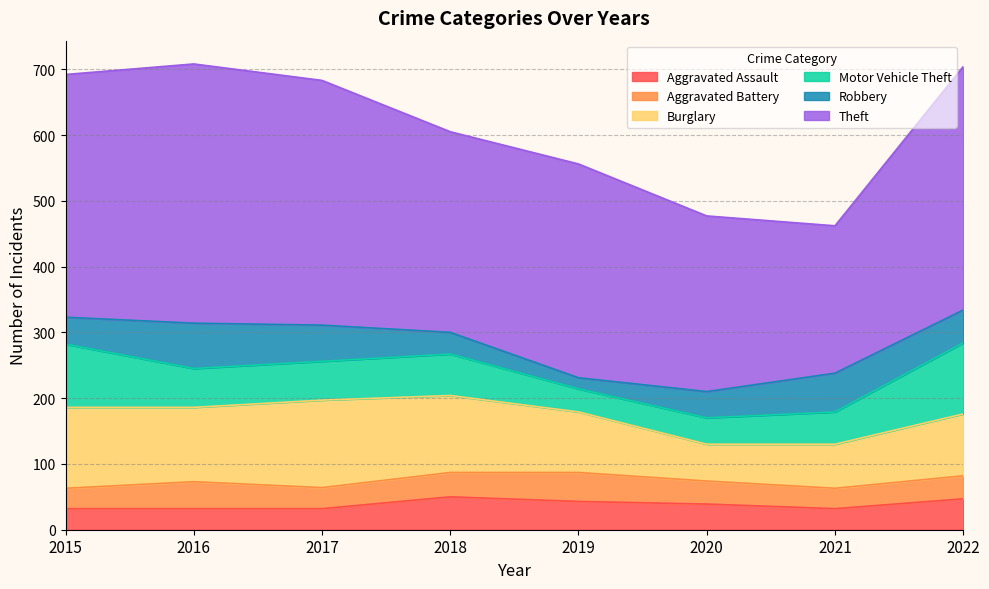

The value of Motor Vehicle Theft at 2016 is 29. True or false?

False